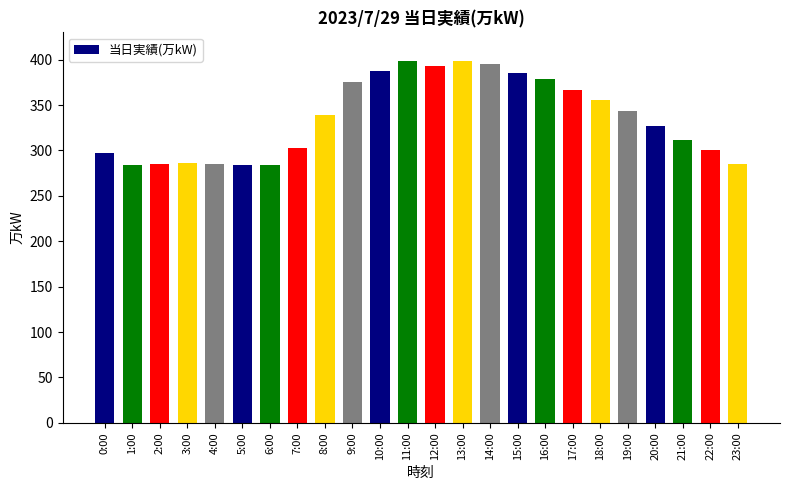

Which has a higher value, 0:00 or 21:00?

21:00